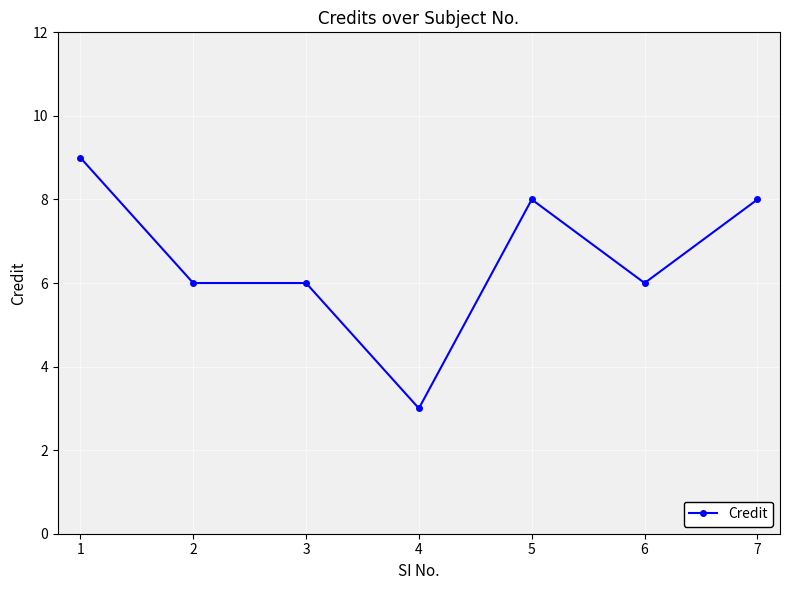

The value at 5 is 8. True or false?

True